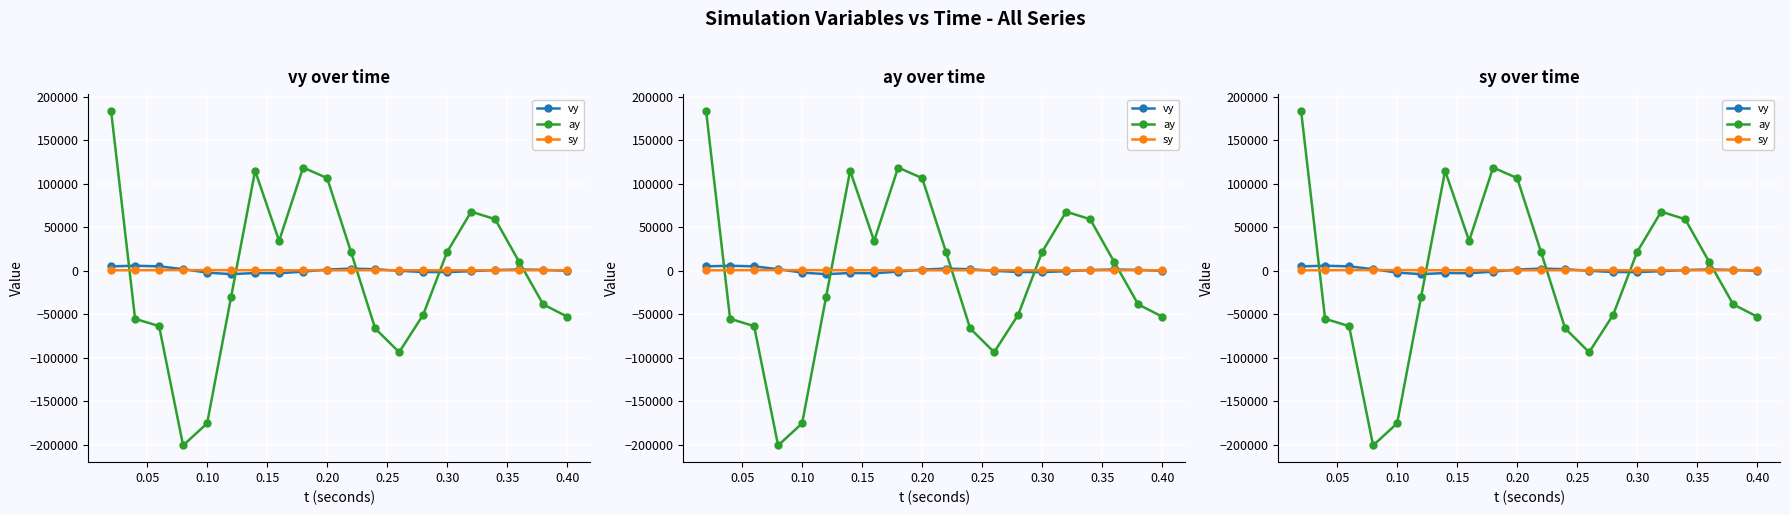

Which series has the largest total across all categories?

sy